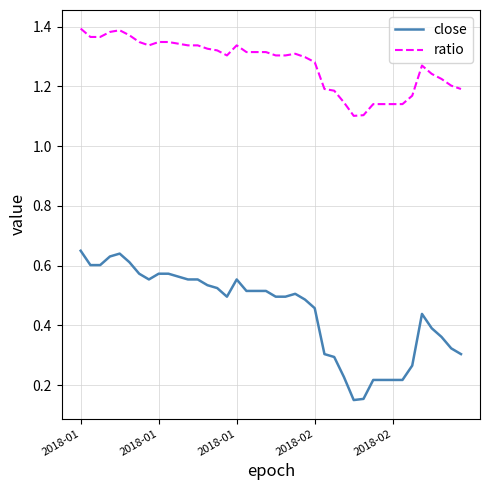

Does the chart have visible grid lines?

Yes